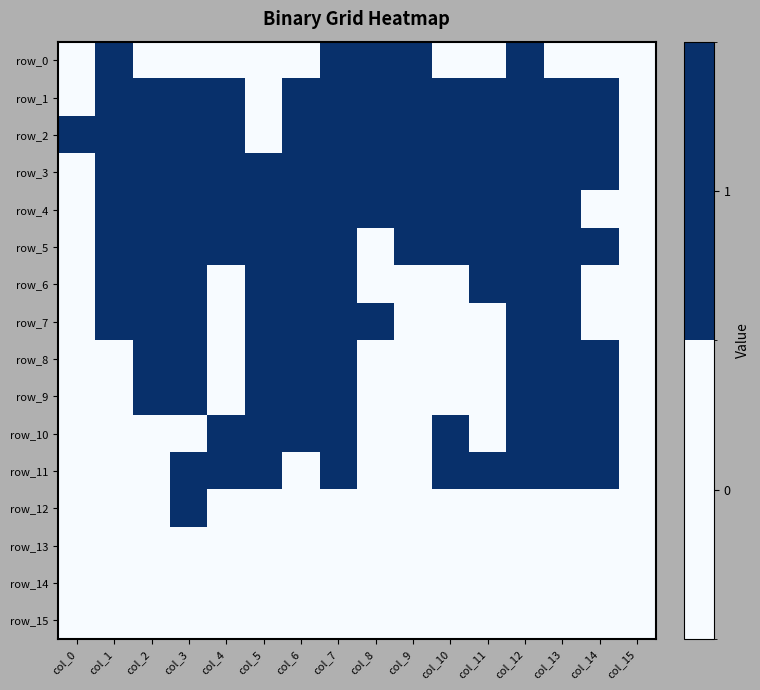

Reading right to left, transcribe all the data shown in this chart.

row_0: 0	0	0	1	0	0	1	1	1	0	0	0	0	0	1	0
row_1: 0	1	1	1	1	1	1	1	1	1	0	1	1	1	1	0
row_2: 0	1	1	1	1	1	1	1	1	1	0	1	1	1	1	1
row_3: 0	1	1	1	1	1	1	1	1	1	1	1	1	1	1	0
row_4: 0	0	1	1	1	1	1	1	1	1	1	1	1	1	1	0
row_5: 0	1	1	1	1	1	1	0	1	1	1	1	1	1	1	0
row_6: 0	0	1	1	1	0	0	0	1	1	1	0	1	1	1	0
row_7: 0	0	1	1	0	0	0	1	1	1	1	0	1	1	1	0
row_8: 0	1	1	1	0	0	0	0	1	1	1	0	1	1	0	0
row_9: 0	1	1	1	0	0	0	0	1	1	1	0	1	1	0	0
row_10: 0	1	1	1	0	1	0	0	1	1	1	1	0	0	0	0
row_11: 0	1	1	1	1	1	0	0	1	0	1	1	1	0	0	0
row_12: 0	0	0	0	0	0	0	0	0	0	0	0	1	0	0	0
row_13: 0	0	0	0	0	0	0	0	0	0	0	0	0	0	0	0
row_14: 0	0	0	0	0	0	0	0	0	0	0	0	0	0	0	0
row_15: 0	0	0	0	0	0	0	0	0	0	0	0	0	0	0	0